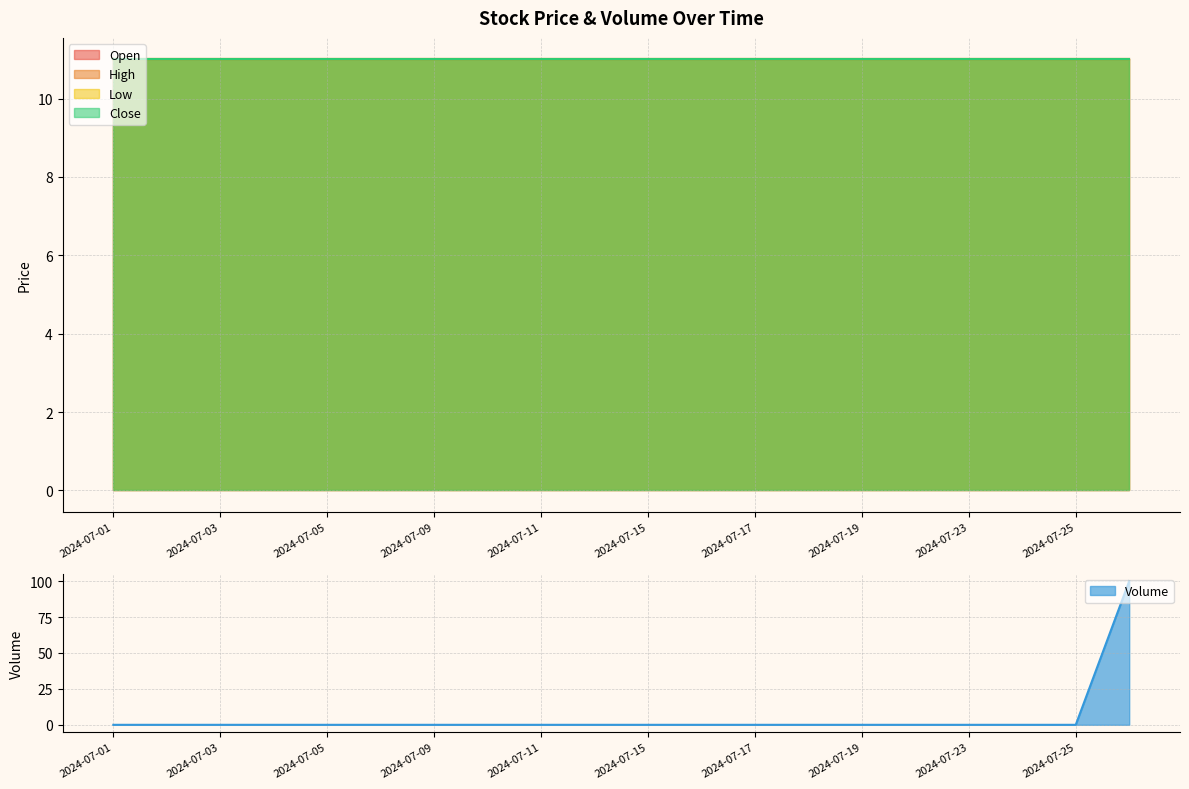

True or false: Volume has a value of -31 at 2024-07-23.

False